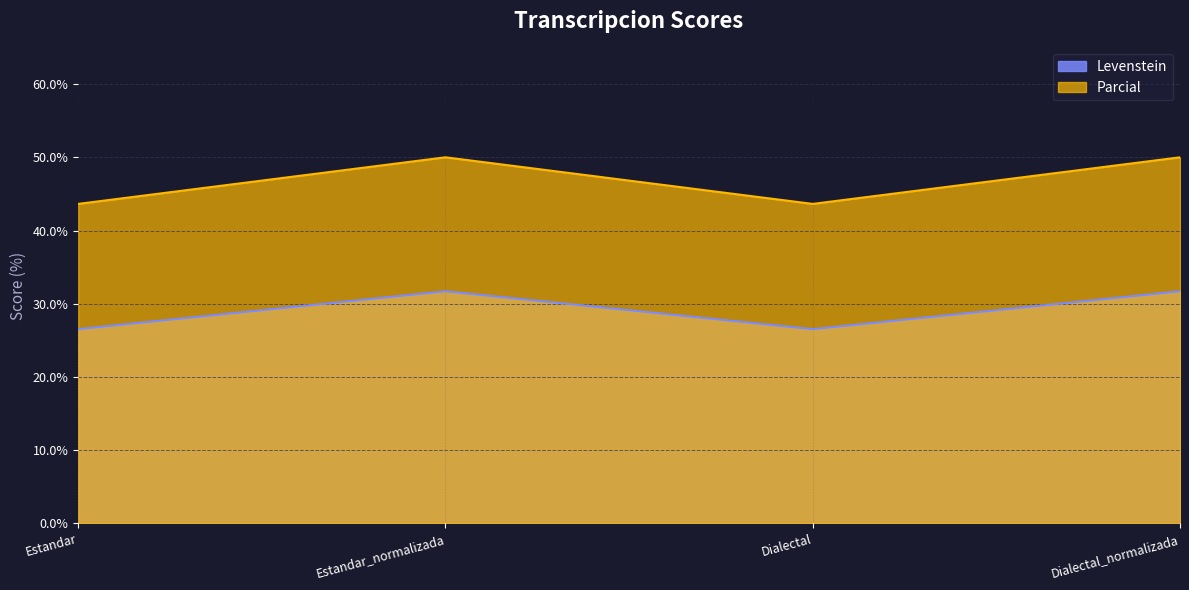

What is the minimum value for Levenstein?

26.5